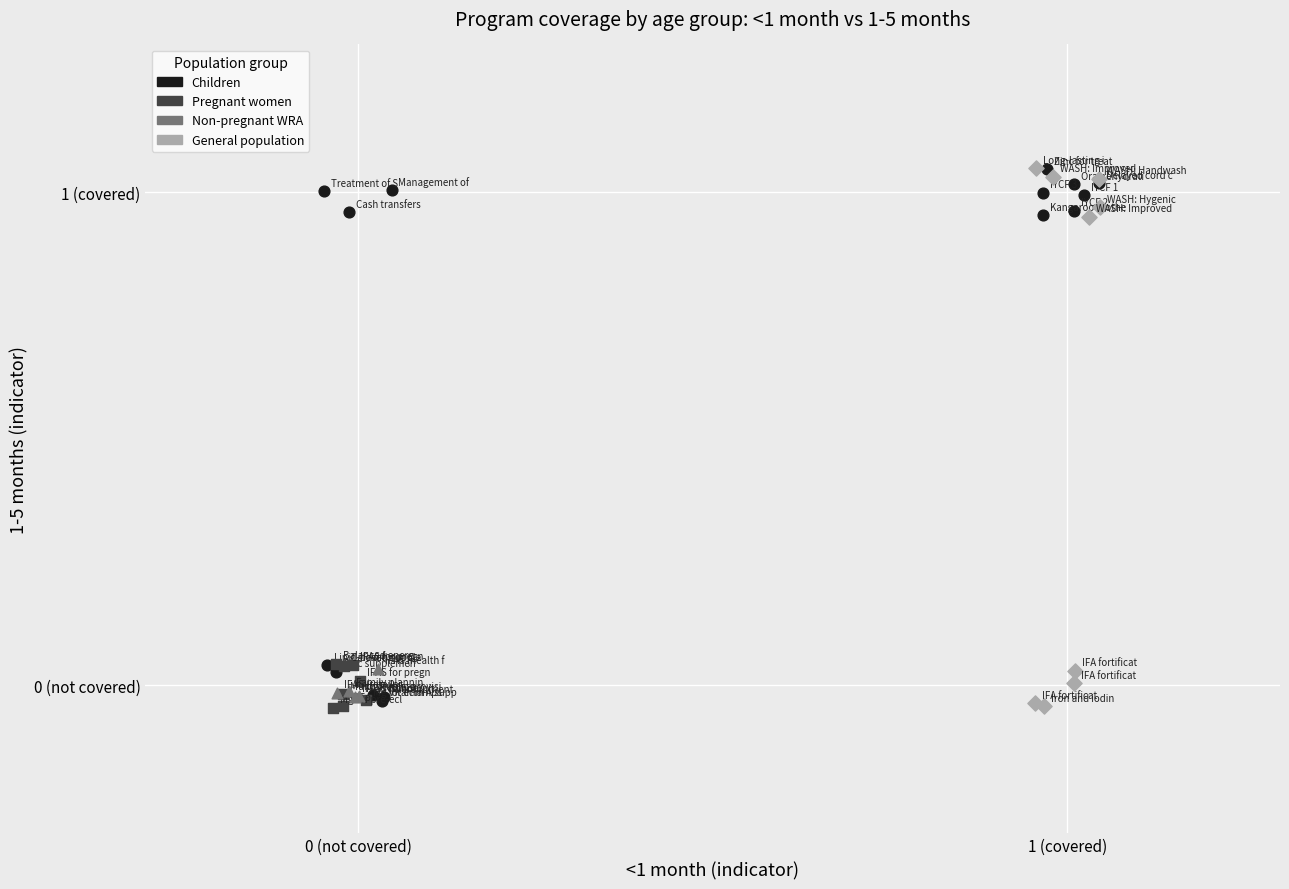

What are all the series names shown in the legend?

Children, Pregnant women, Non-pregnant WRA, General population